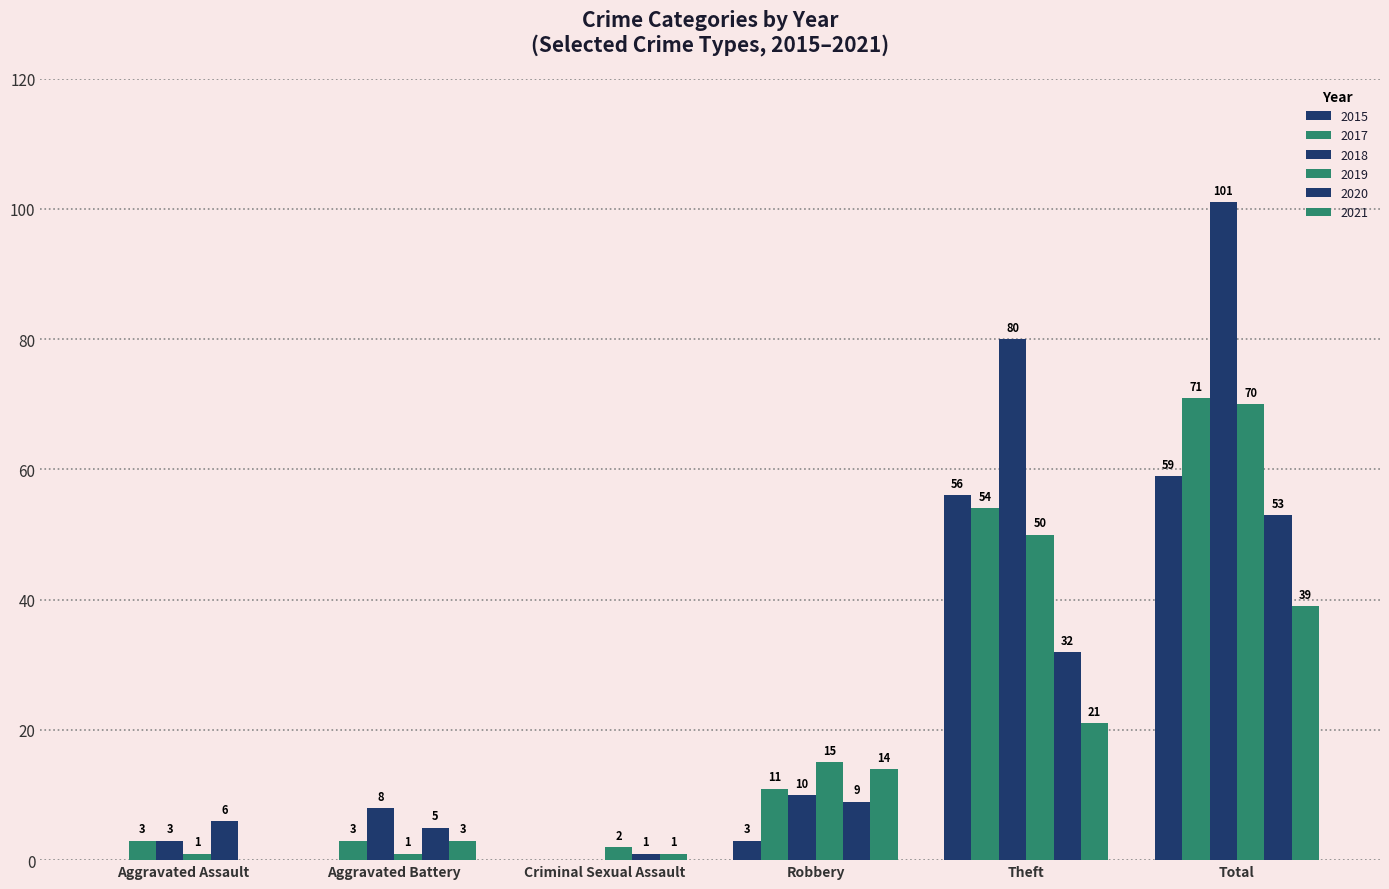

What position from the left is Criminal Sexual Assault?

3